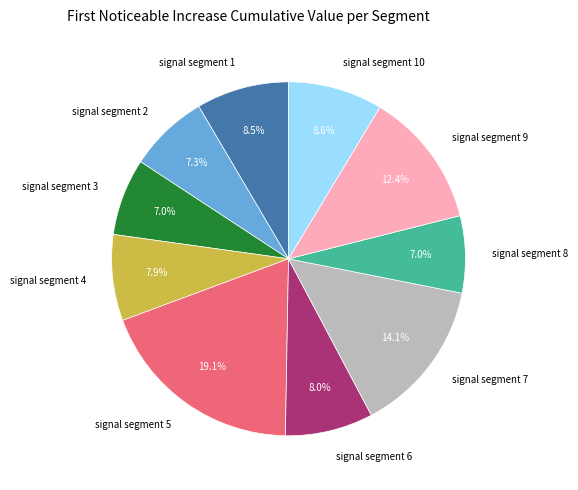

True or false: signal segment 4 accounts for 16% of the total.

False